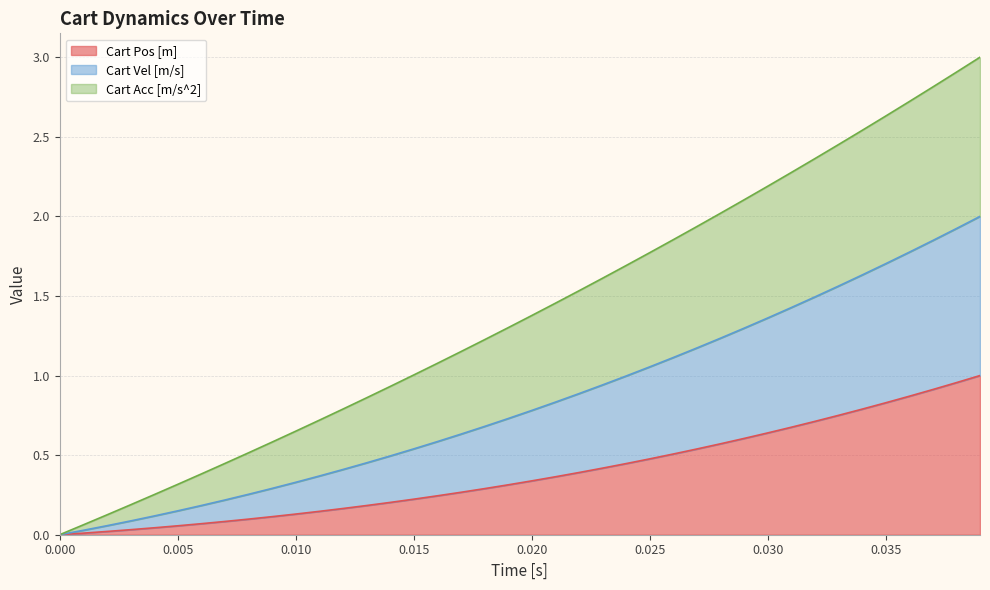

What is the value of the Cart Vel [m/s] point at the 11th from the left?

0.7